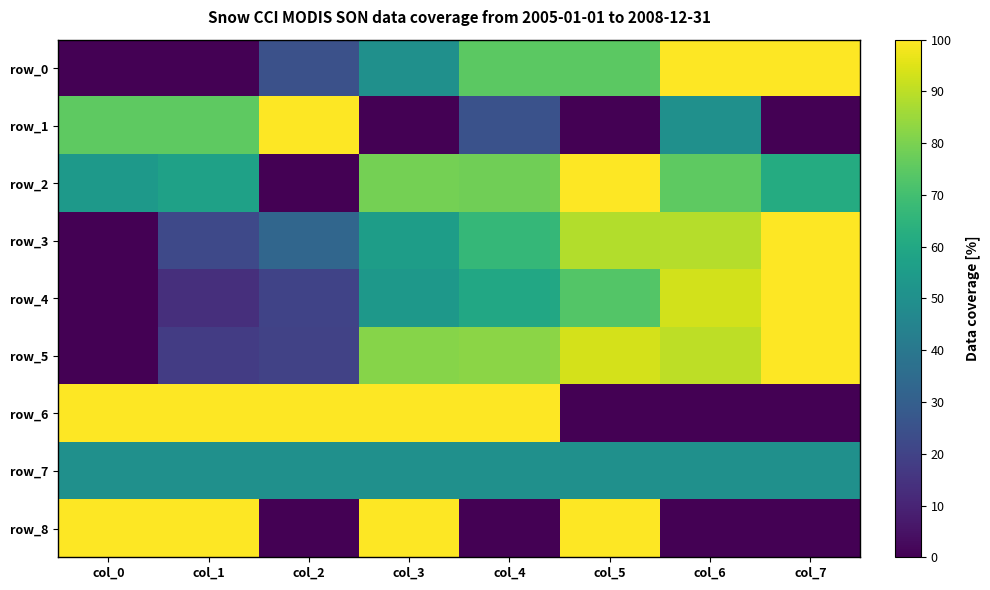

The value of row_4 at col_5 is 73.3. True or false?

True